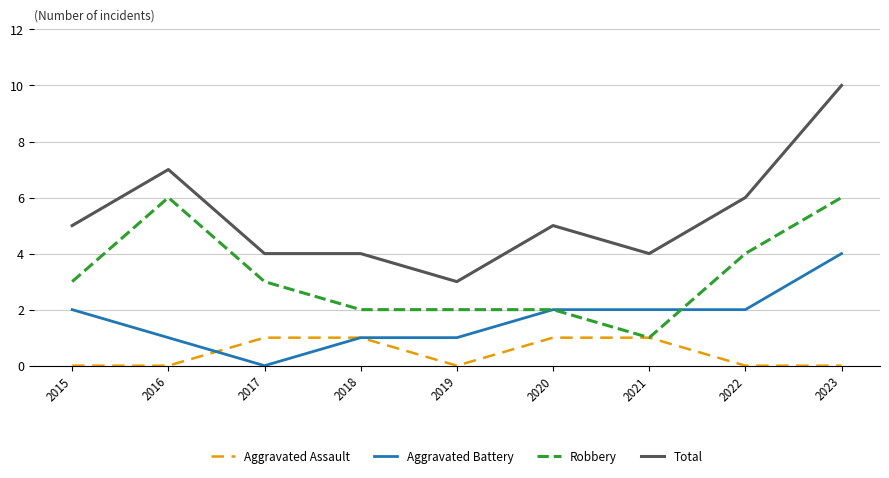

How many lines are shown in the chart?

4